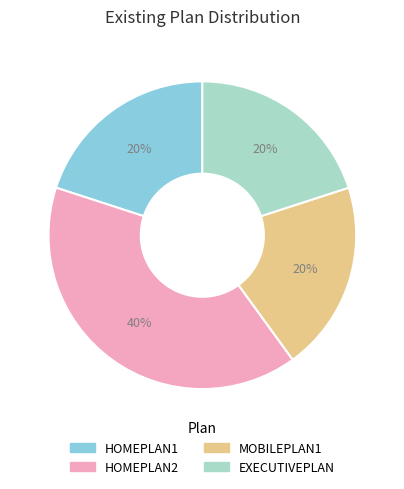

How many segments does this pie chart have?

4